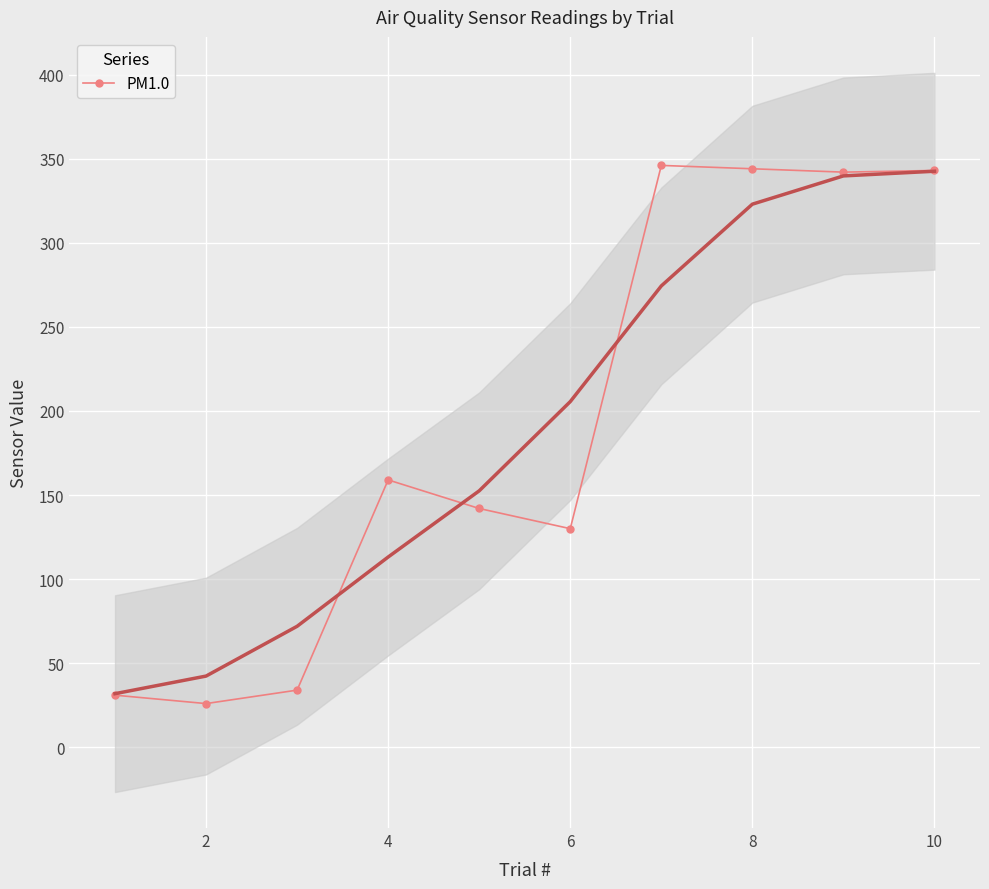

Is it true that PM1.0 equals 343 at 10?

True